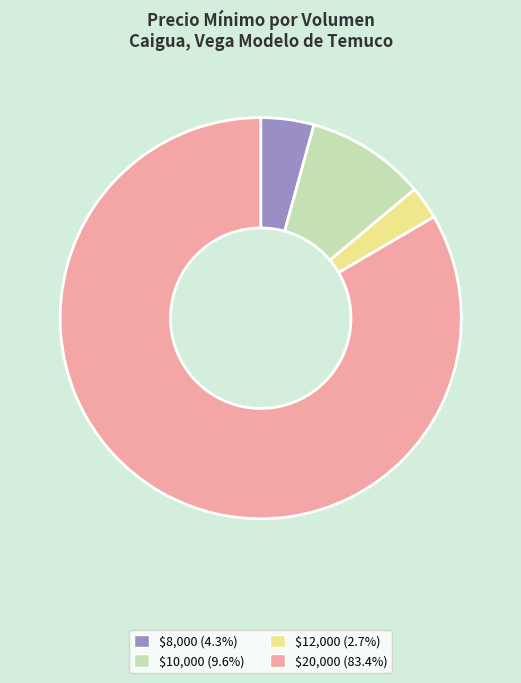

Does any single category account for the majority?

Yes